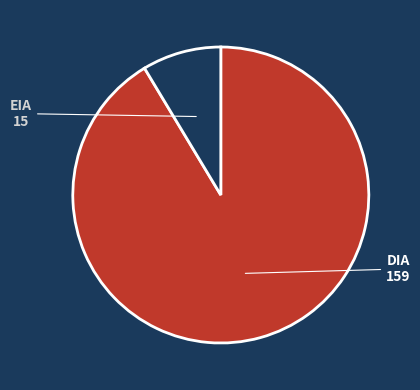

Is it true that DIA is 99% of the pie?

False